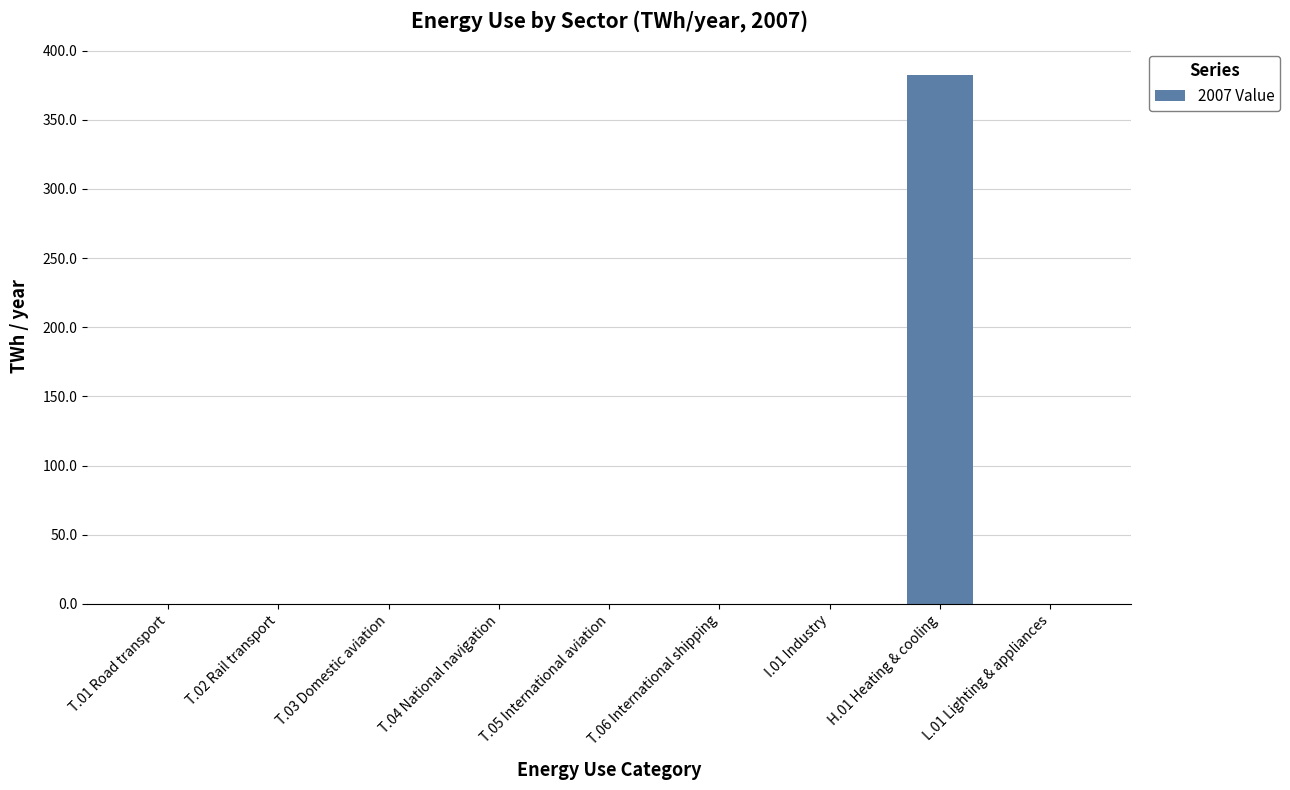

Does the chart contain stacked bars?

No